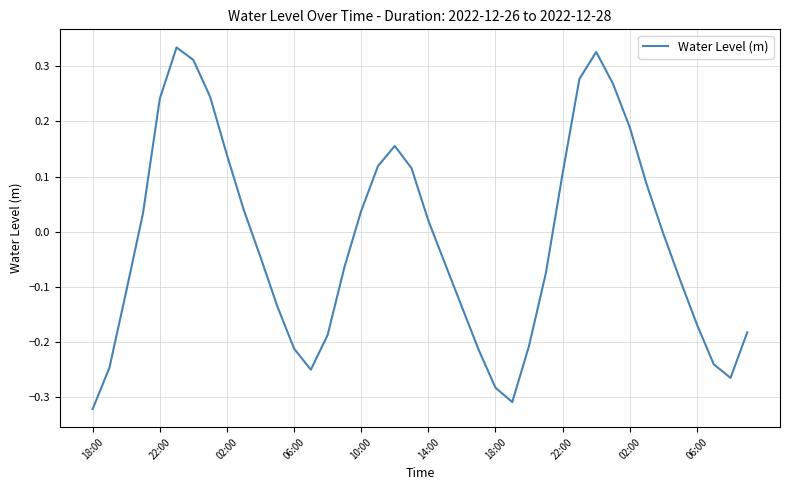

What is the difference between the maximum and minimum values?

0.7